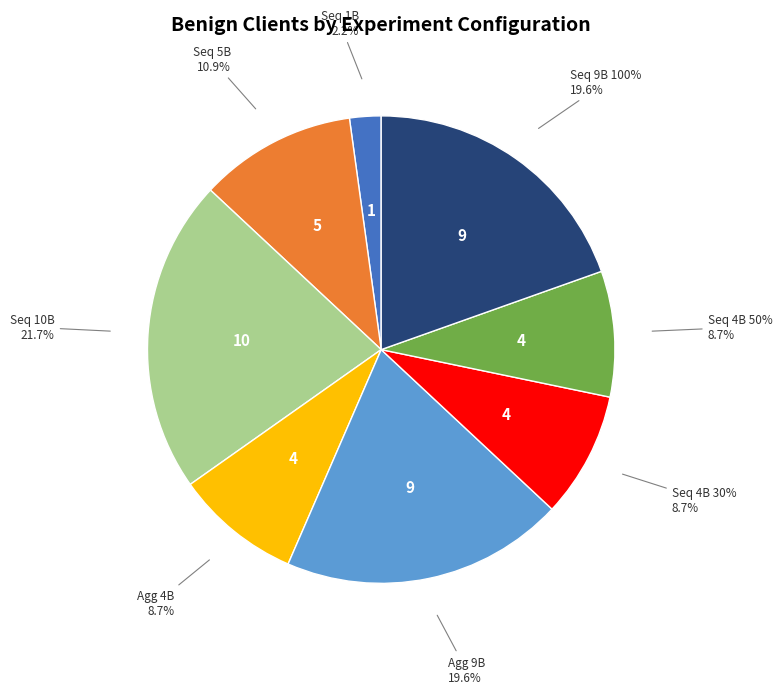

Is it true that sequential (4) equal-30 is 22% of the pie?

False